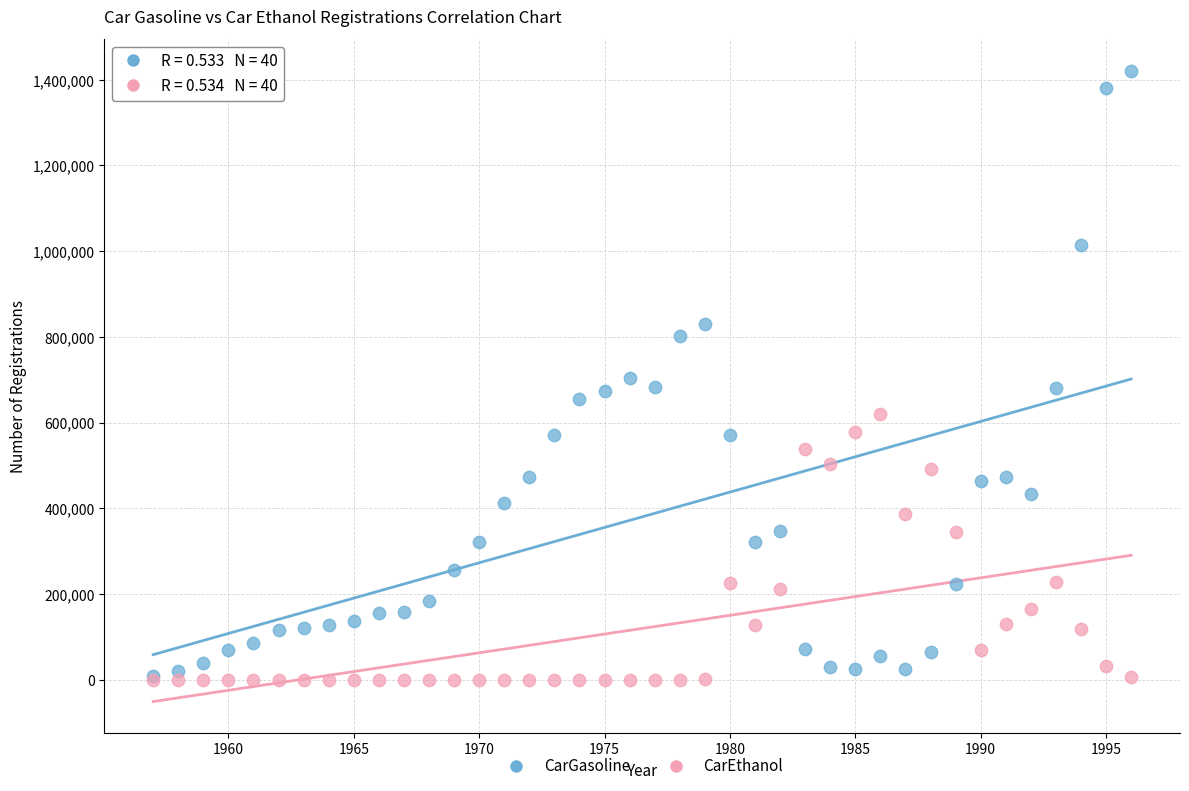

What are all the series names shown in the legend?

CarGasoline, CarEthanol